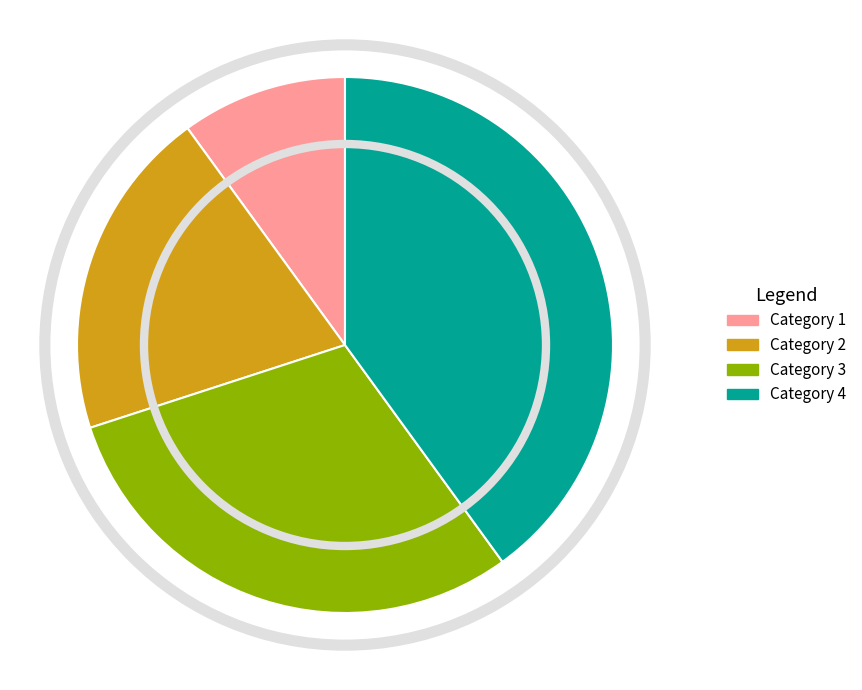

How many slices are in this pie chart?

4